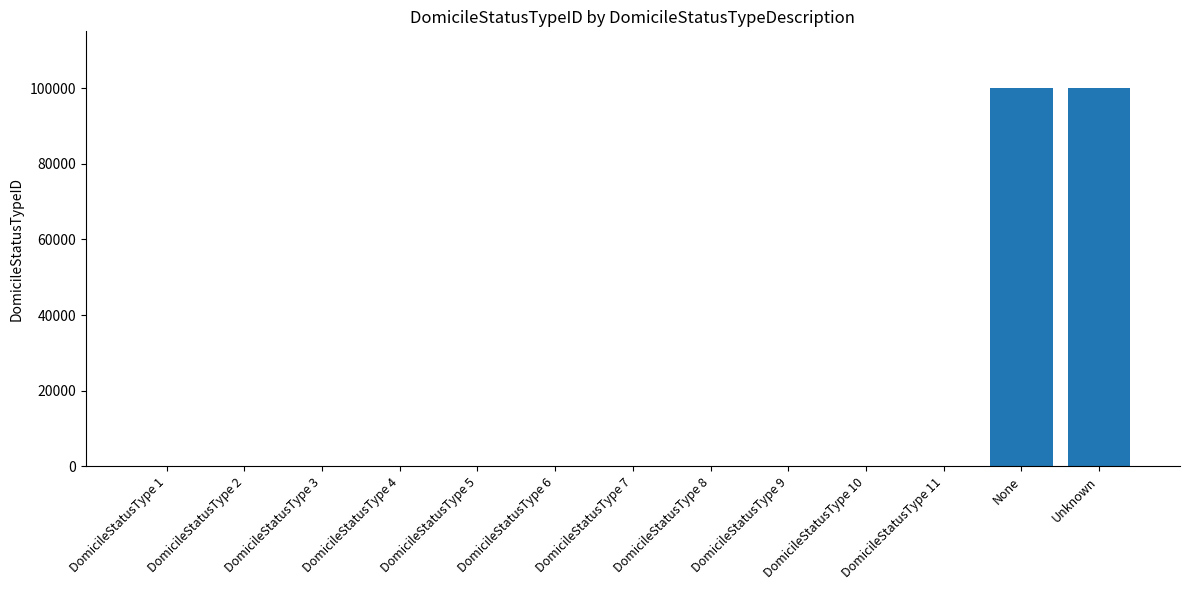

What is the sum of all values?

200063